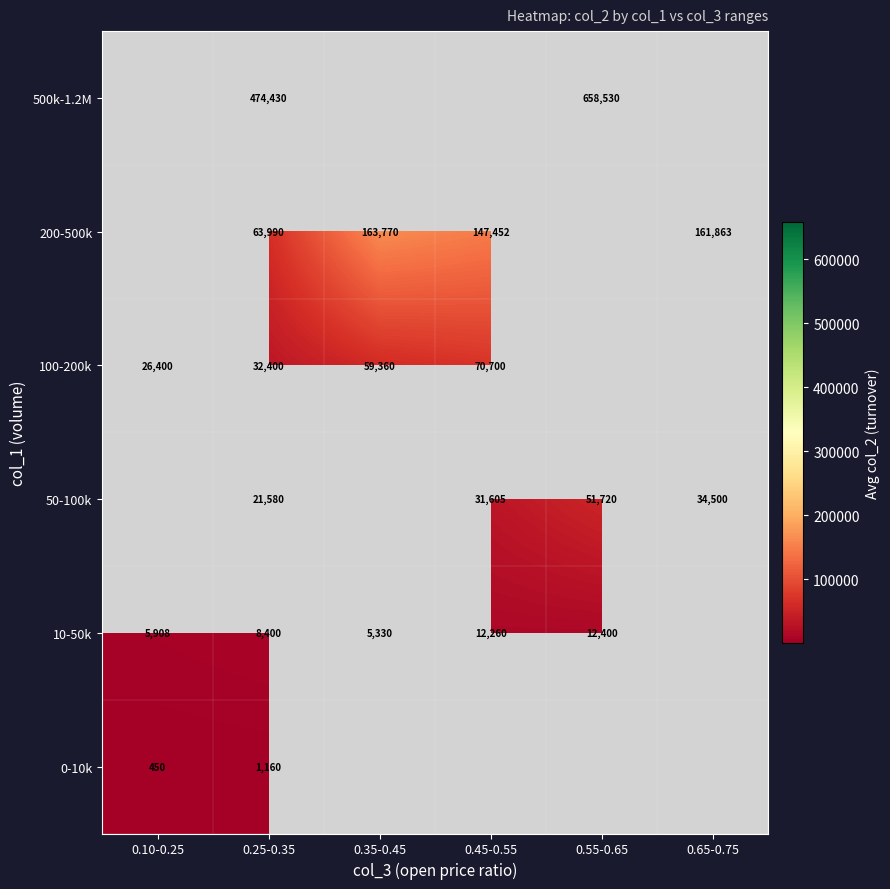

The value of 10-50k at 0.35-0.45 is 7116. True or false?

False